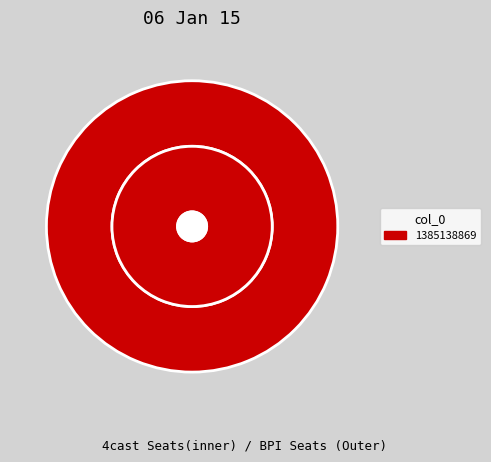

Which has a higher value, 1382582512 or 1385138869?

1385138869